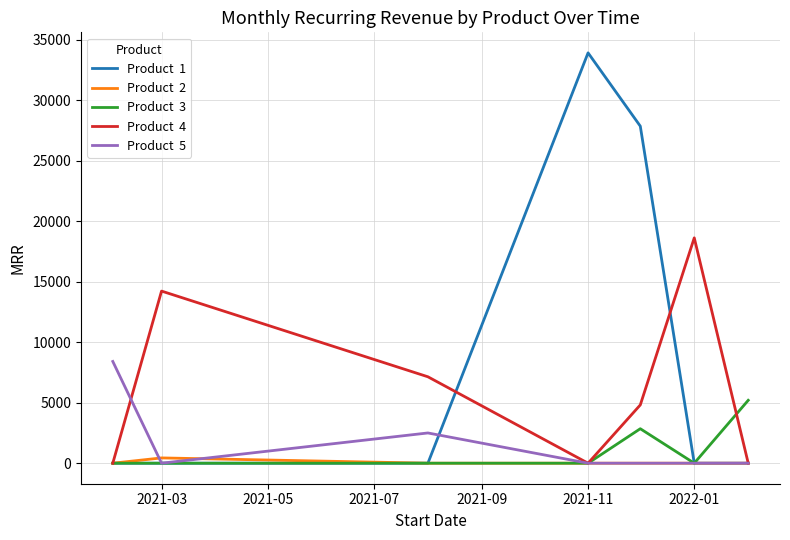

What is the greatest value displayed?

33917.0